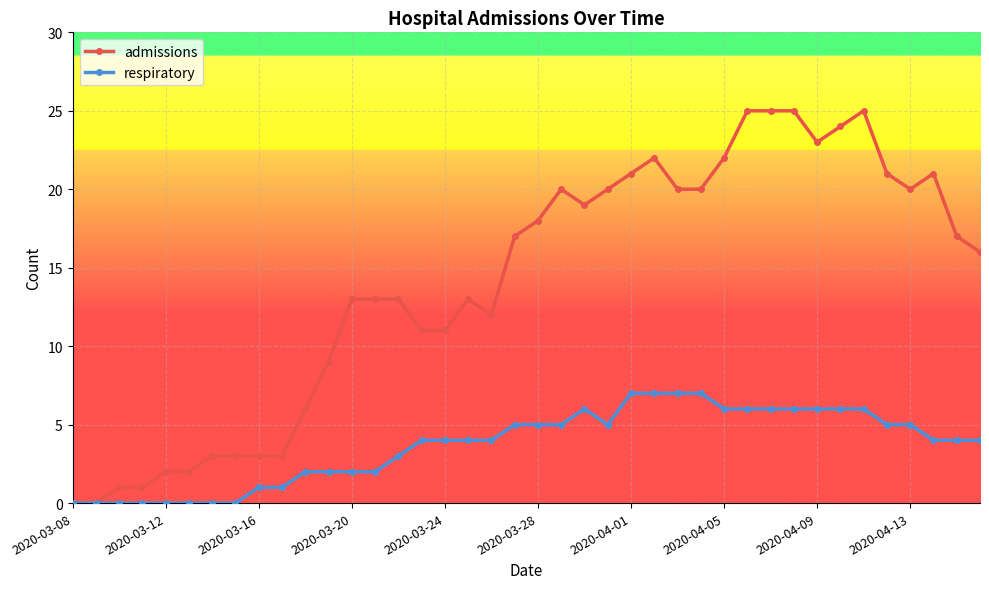

List the series in order of their peak value, highest first.

admissions, respiratory